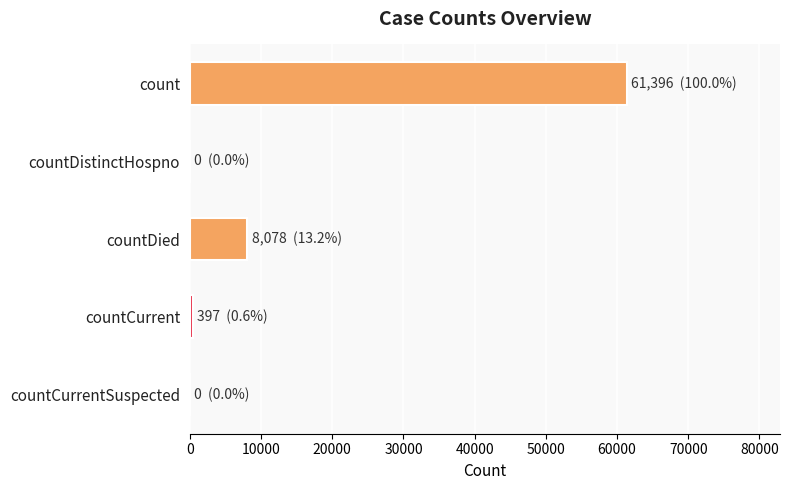

Where is the data nearest to the value 30698?

countDied